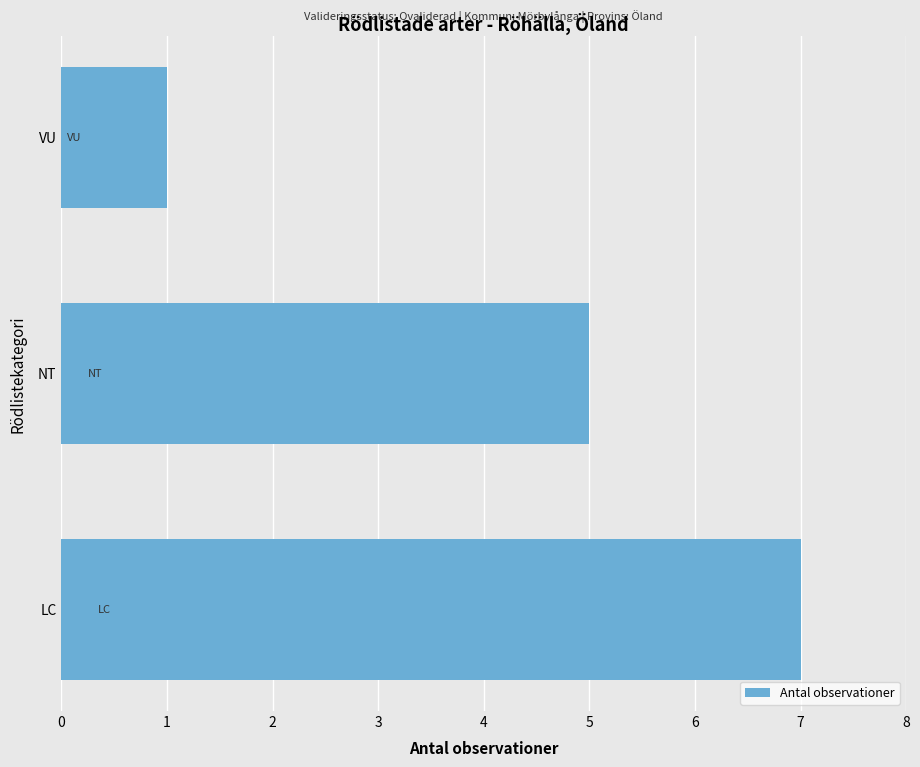

How many data points does each series have?

3